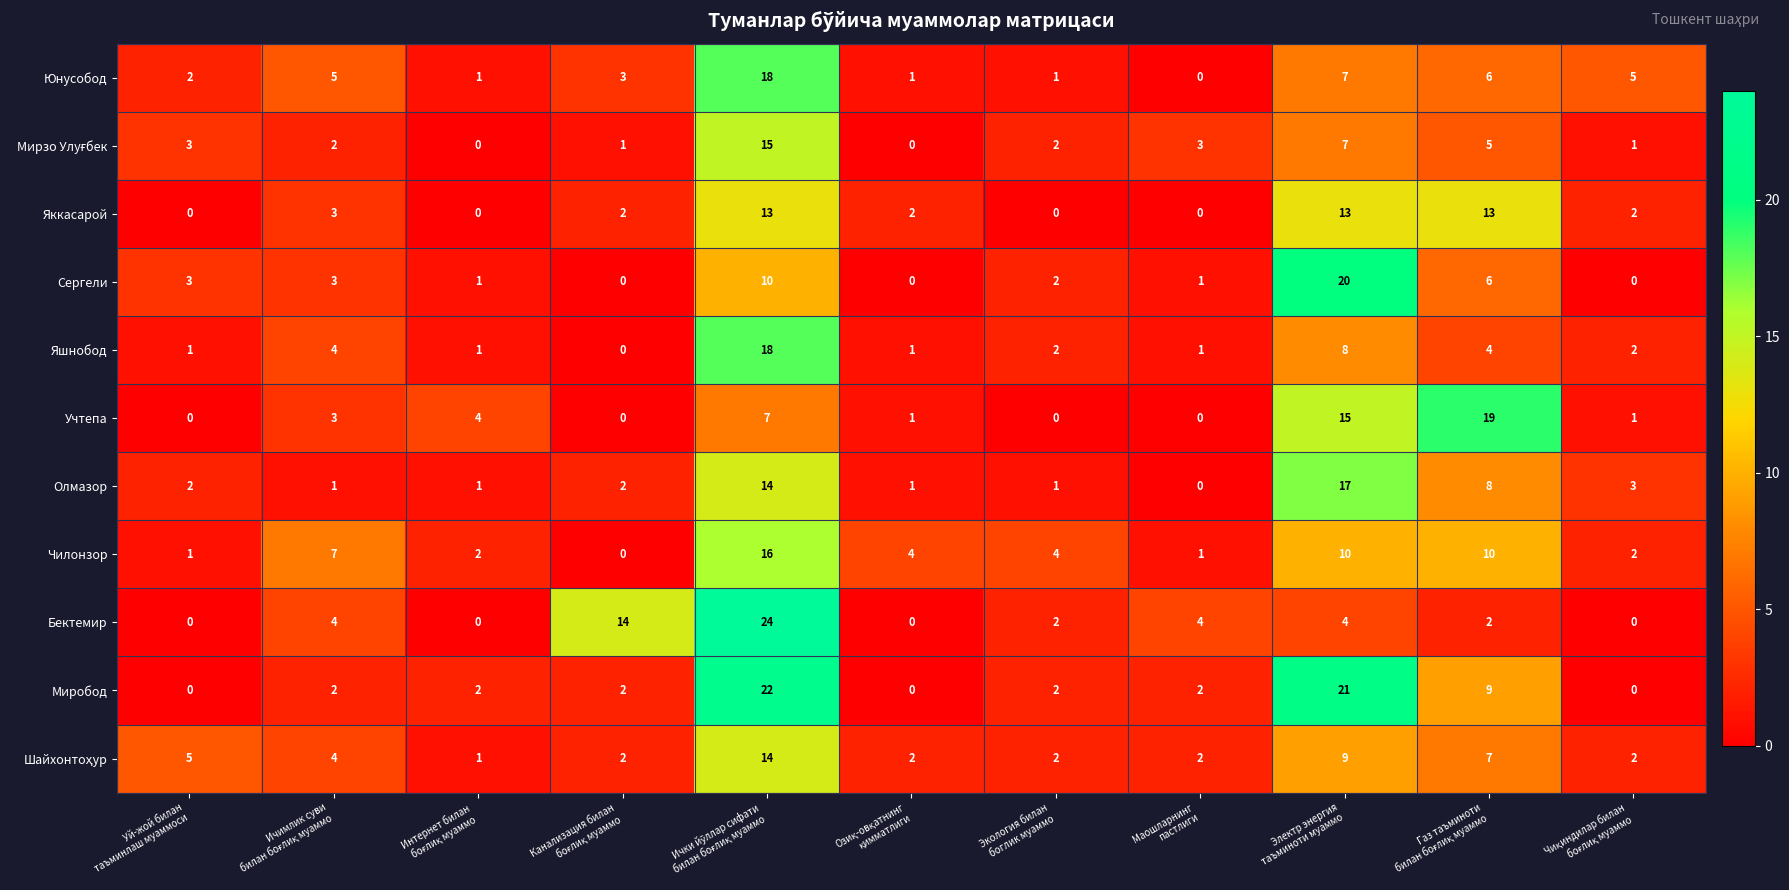

How many series are shown in this chart?

11